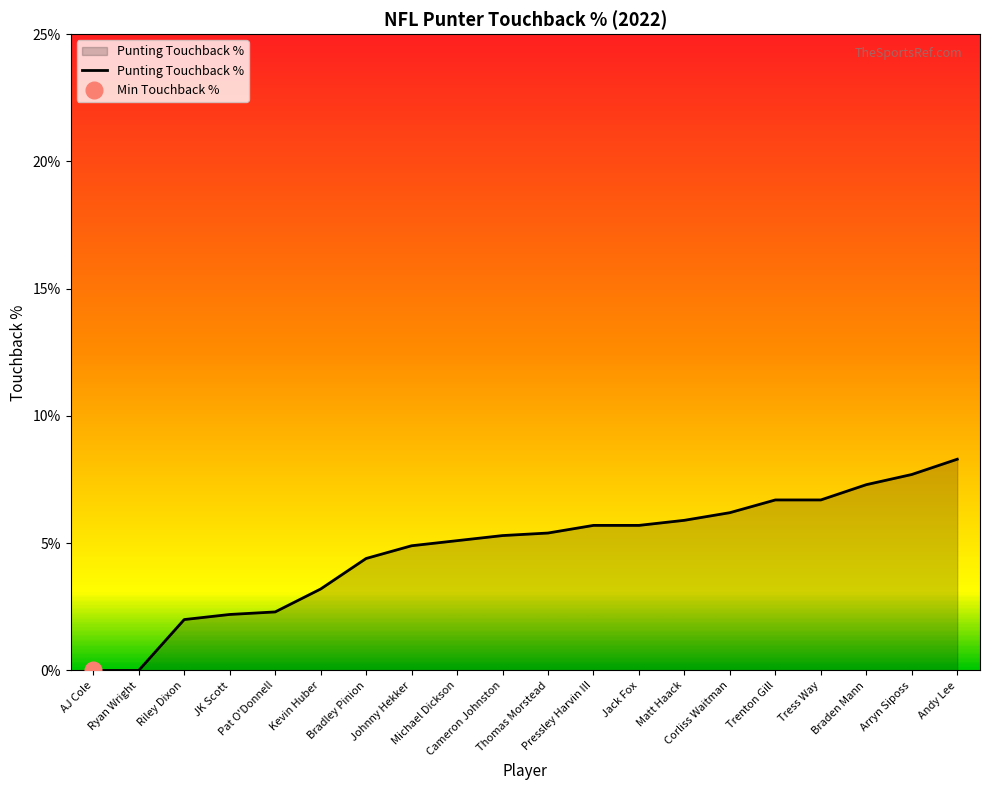

Rank the categories by value from lowest to highest.

AJ Cole, Ryan Wright, Riley Dixon, JK Scott, Pat O'Donnell, Kevin Huber, Bradley Pinion, Johnny Hekker, Michael Dickson, Cameron Johnston, Thomas Morstead, Pressley Harvin III, Jack Fox, Matt Haack, Corliss Waitman, Trenton Gill, Tress Way, Braden Mann, Arryn Siposs, Andy Lee